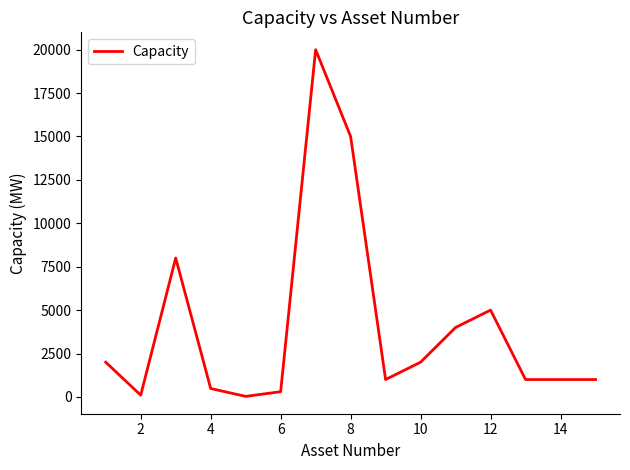

What is the difference between the maximum and minimum values?

19970